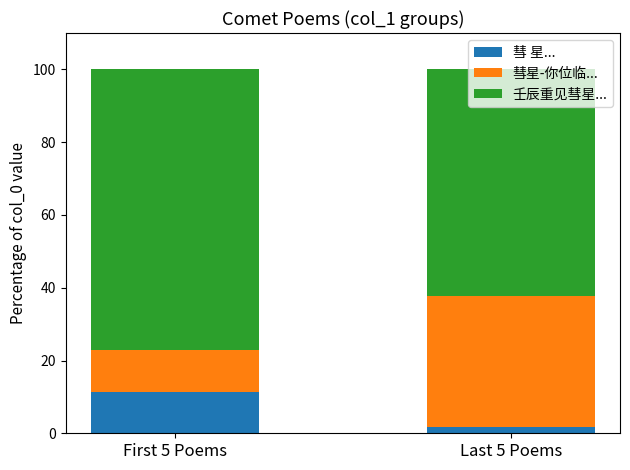

How many series are shown in this chart?

3